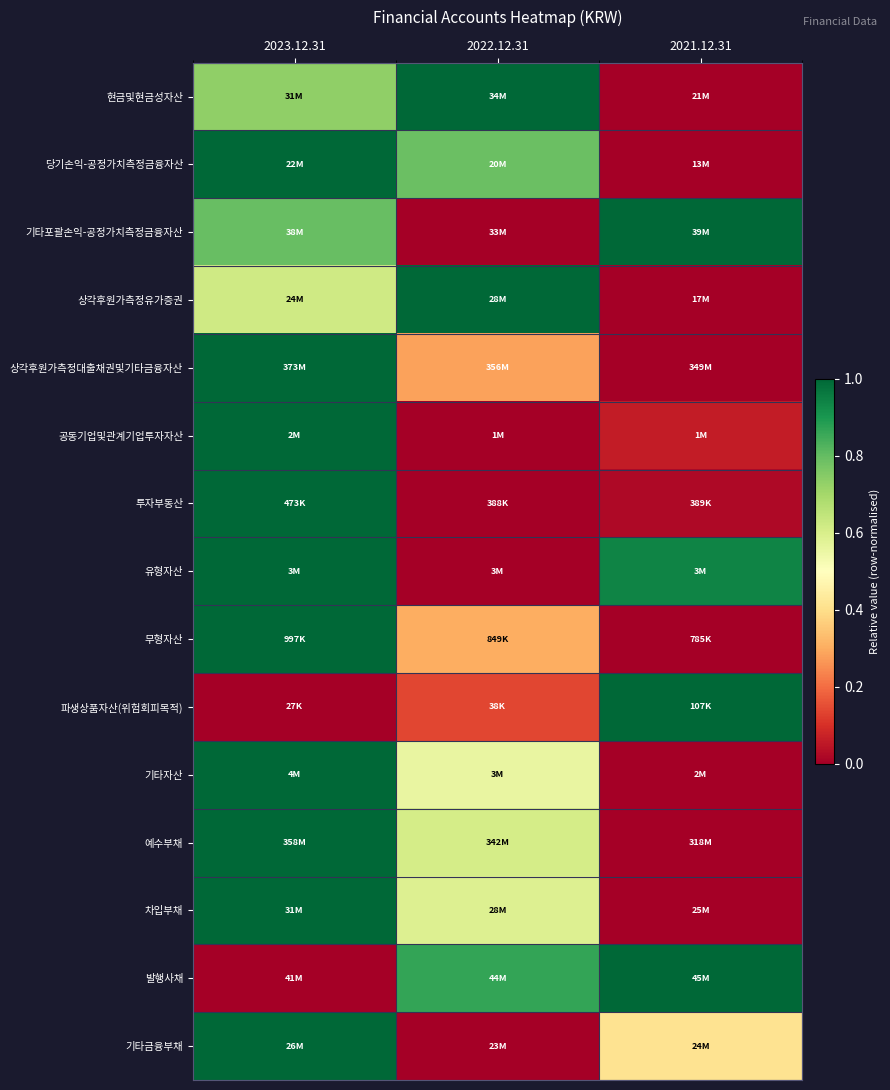

What is the difference between the highest and lowest values at 2022.12.31?

1.0